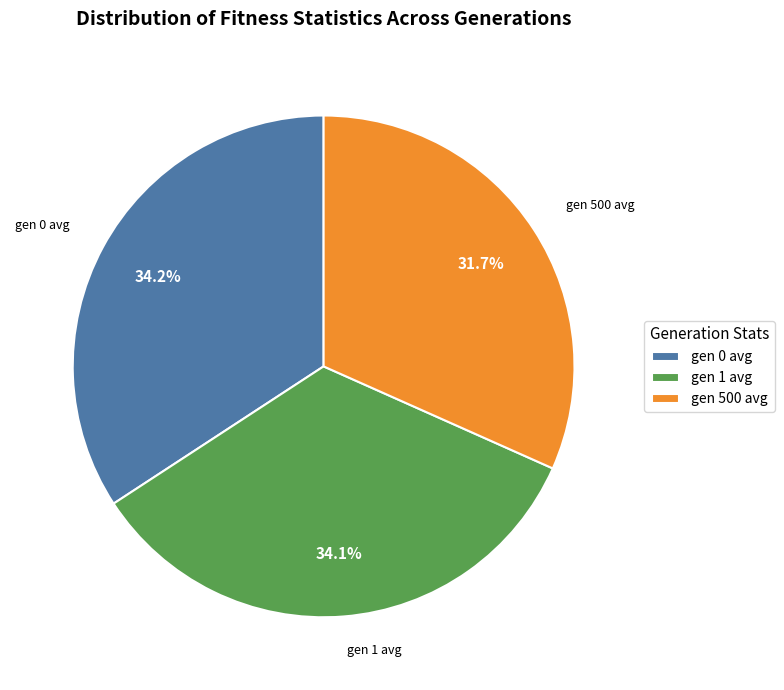

Does gen 1 avg account for over 50% of the chart?

No